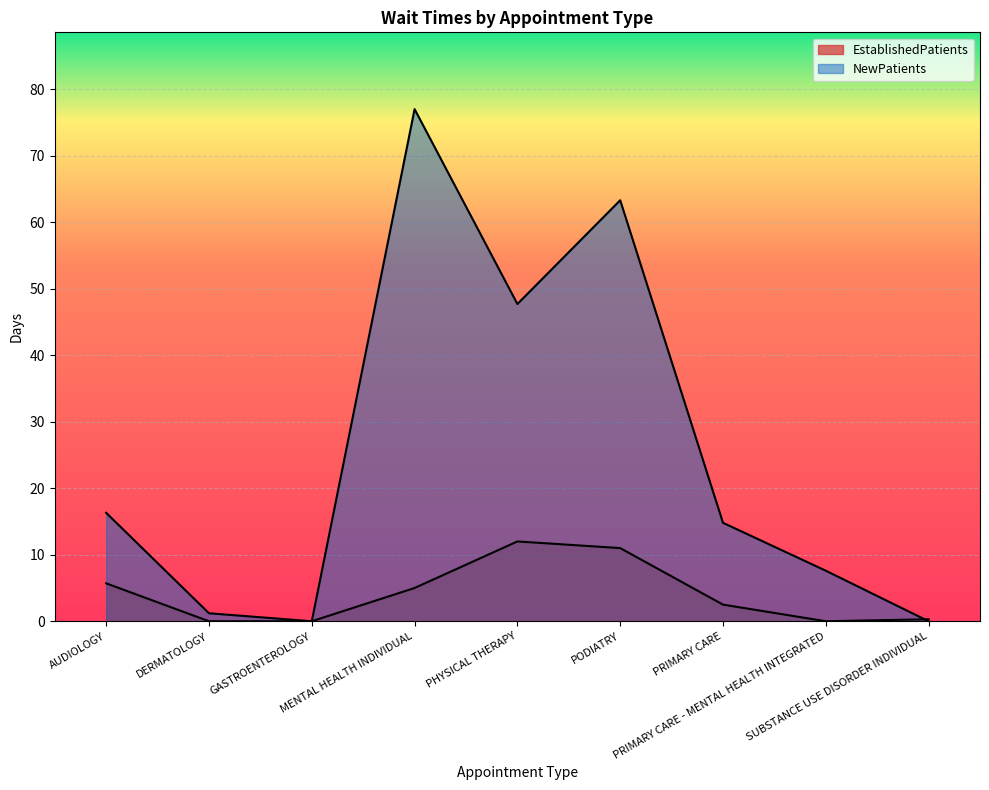

How many distinct data groups are displayed?

2